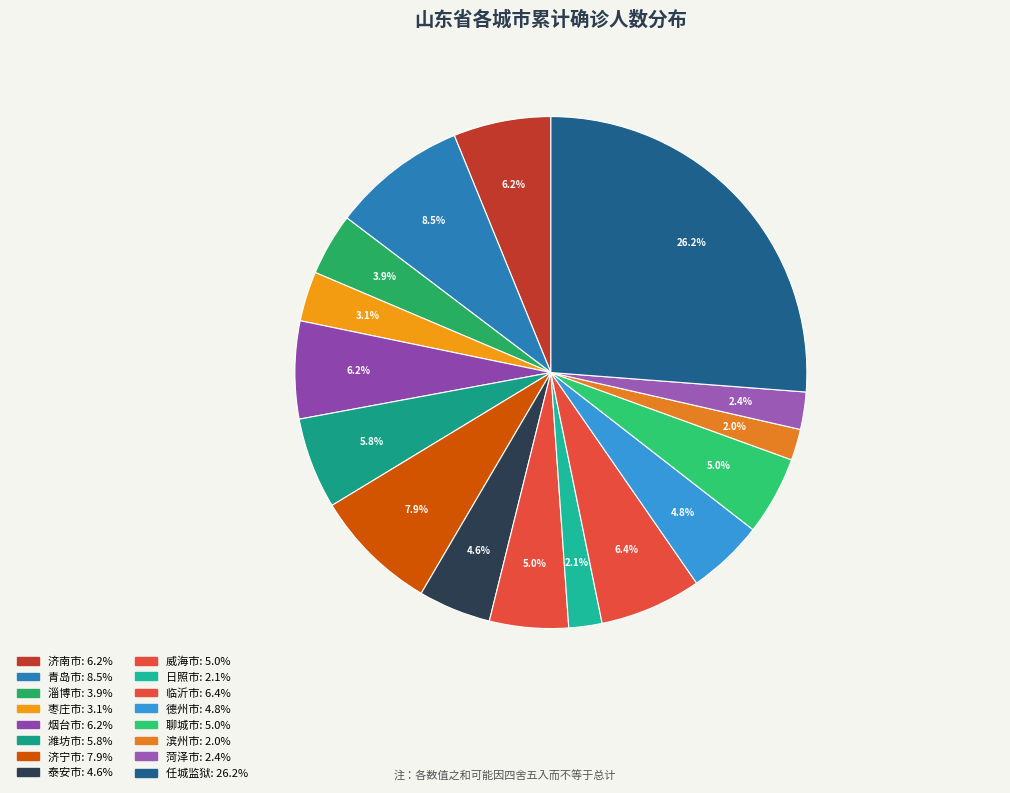

Which category has the biggest portion of the pie?

任城监狱